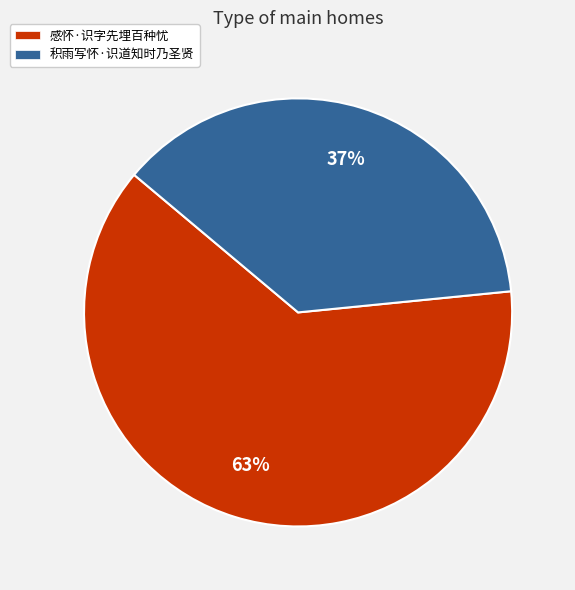

Combined, do 积雨写怀·识道知时乃圣贤 and 感怀·识字先埋百种忧 account for over 50%?

Yes